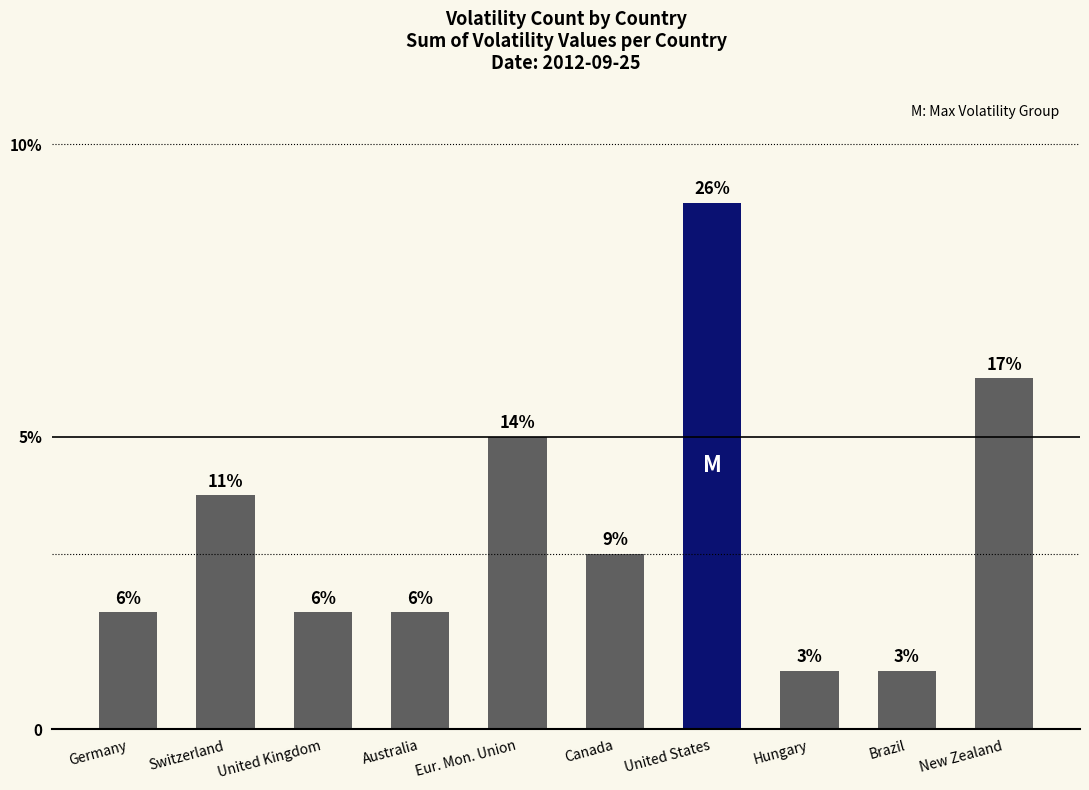

At which category does the chart reach its minimum across all series?

Hungary